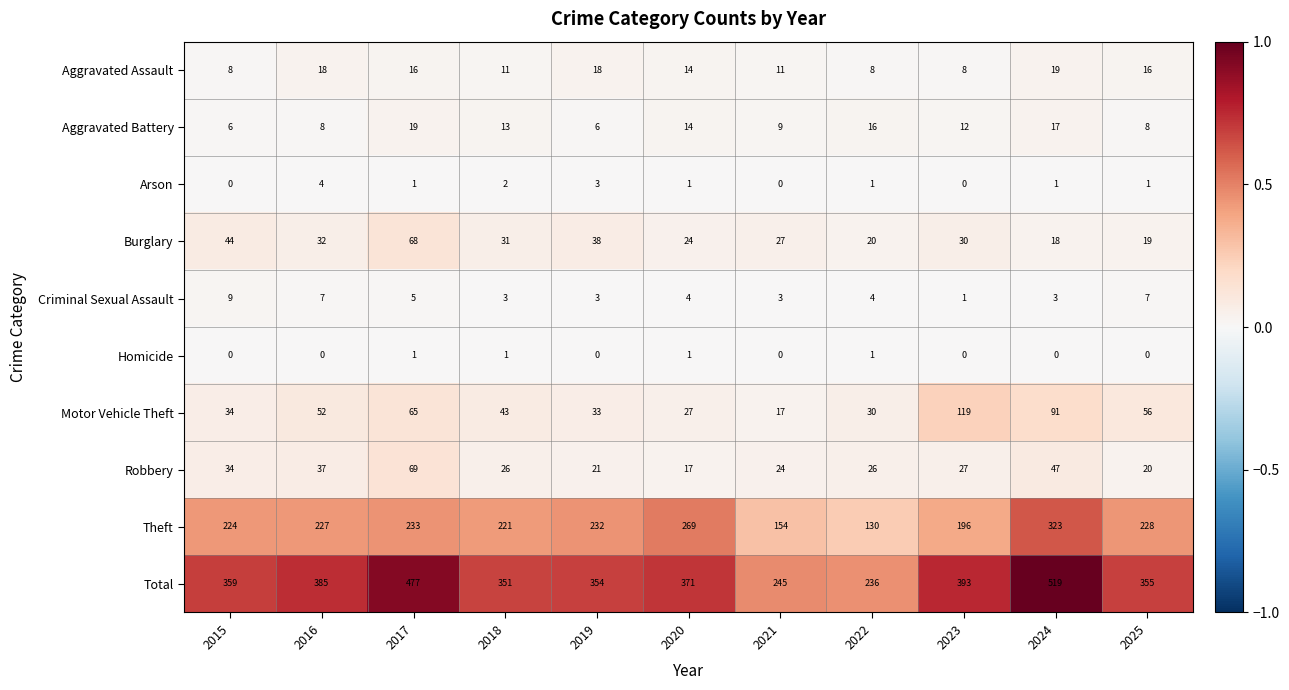

Which series changed the most between 2017 and 2023?

Total